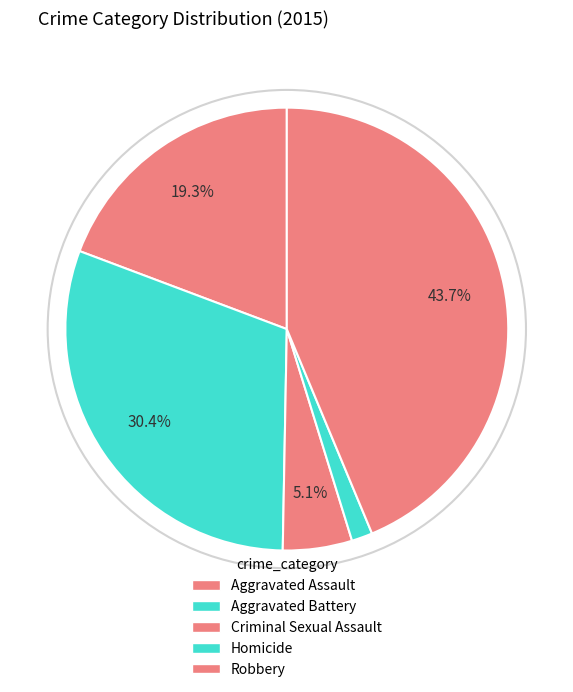

To the nearest percent, what percentage of the pie is Homicide?

2%